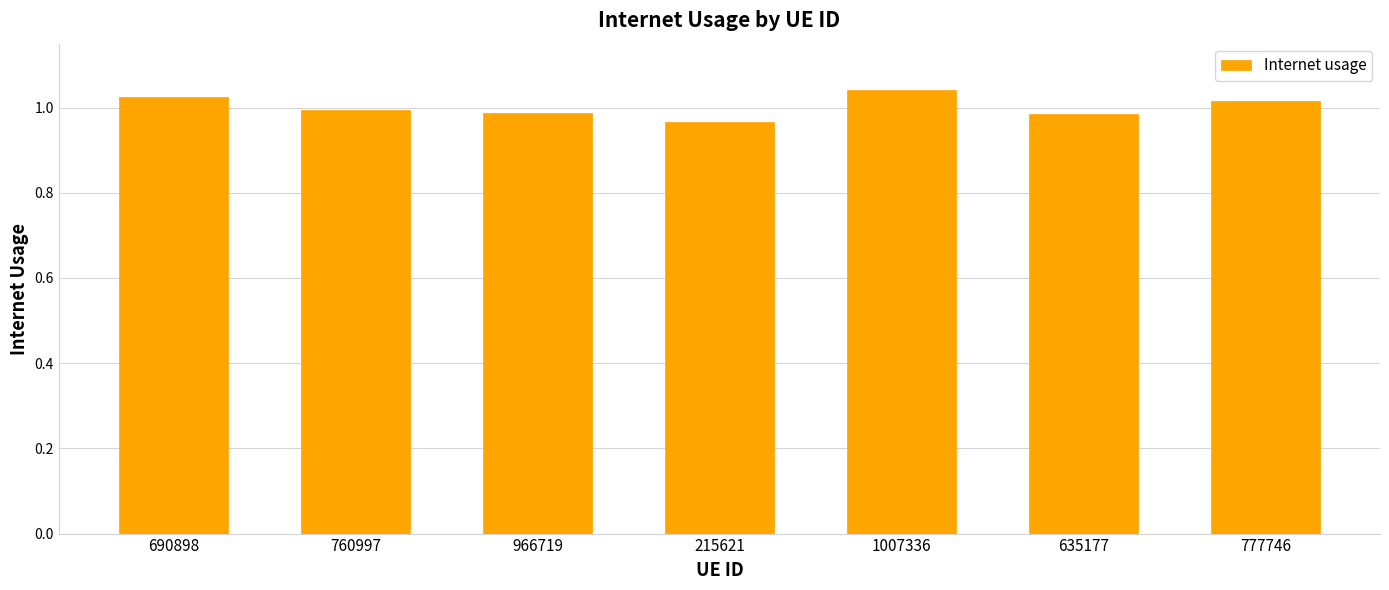

Which label corresponds to the smallest value in the chart?

215621